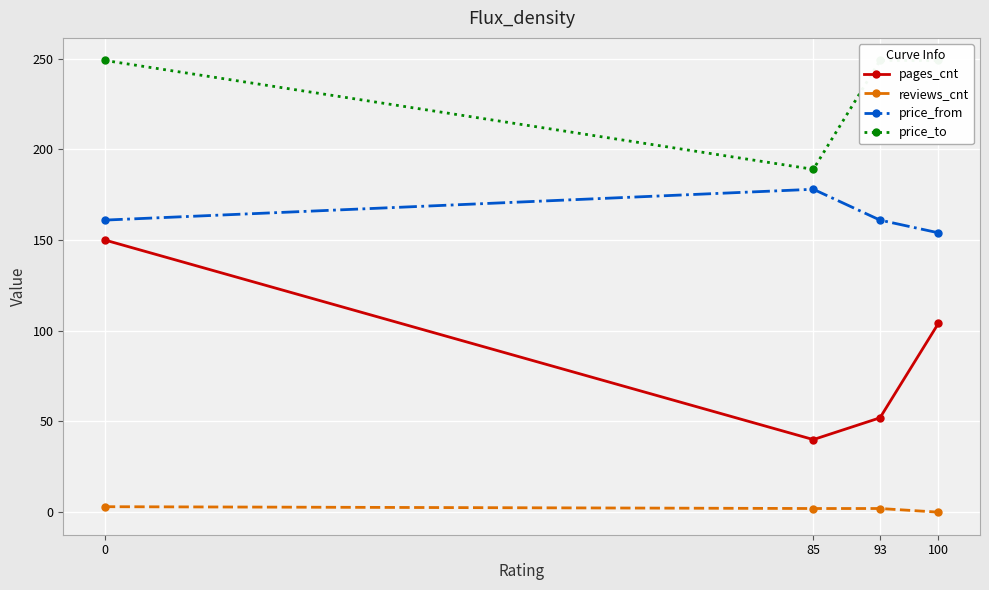

What is the sum of all reviews_cnt values?

7